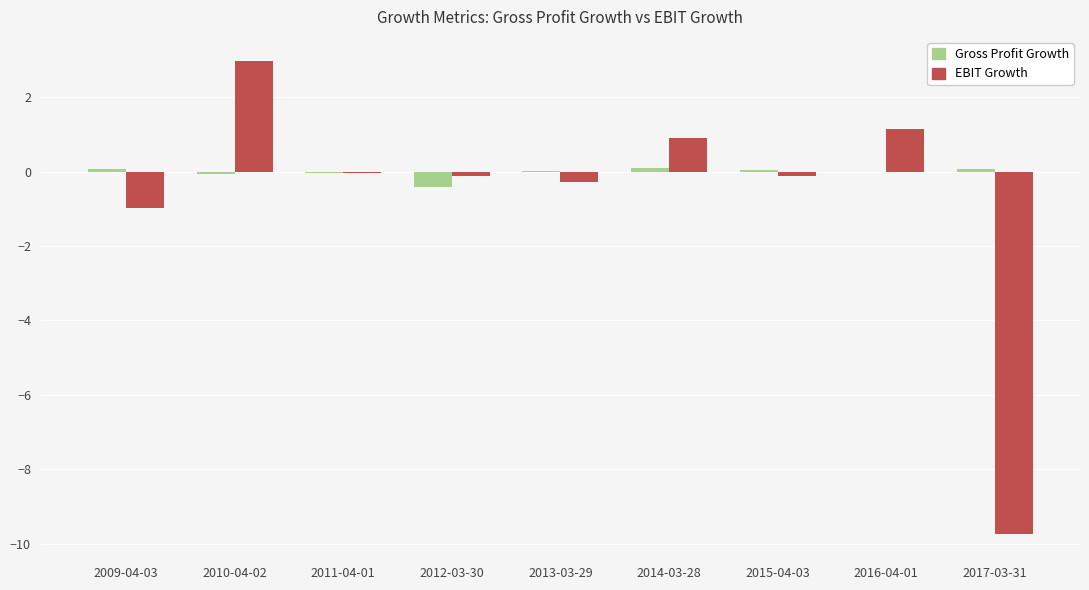

How many series are shown in this chart?

2